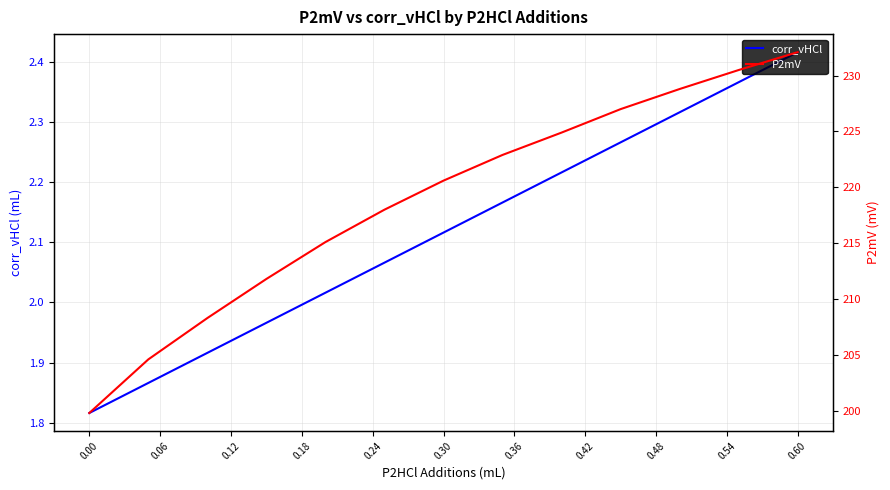

The value of corr_vHCl at 0.00 is 0.8. True or false?

False